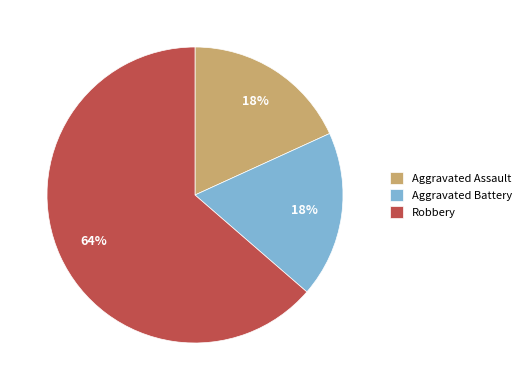

What is the largest slice in the pie chart?

Robbery